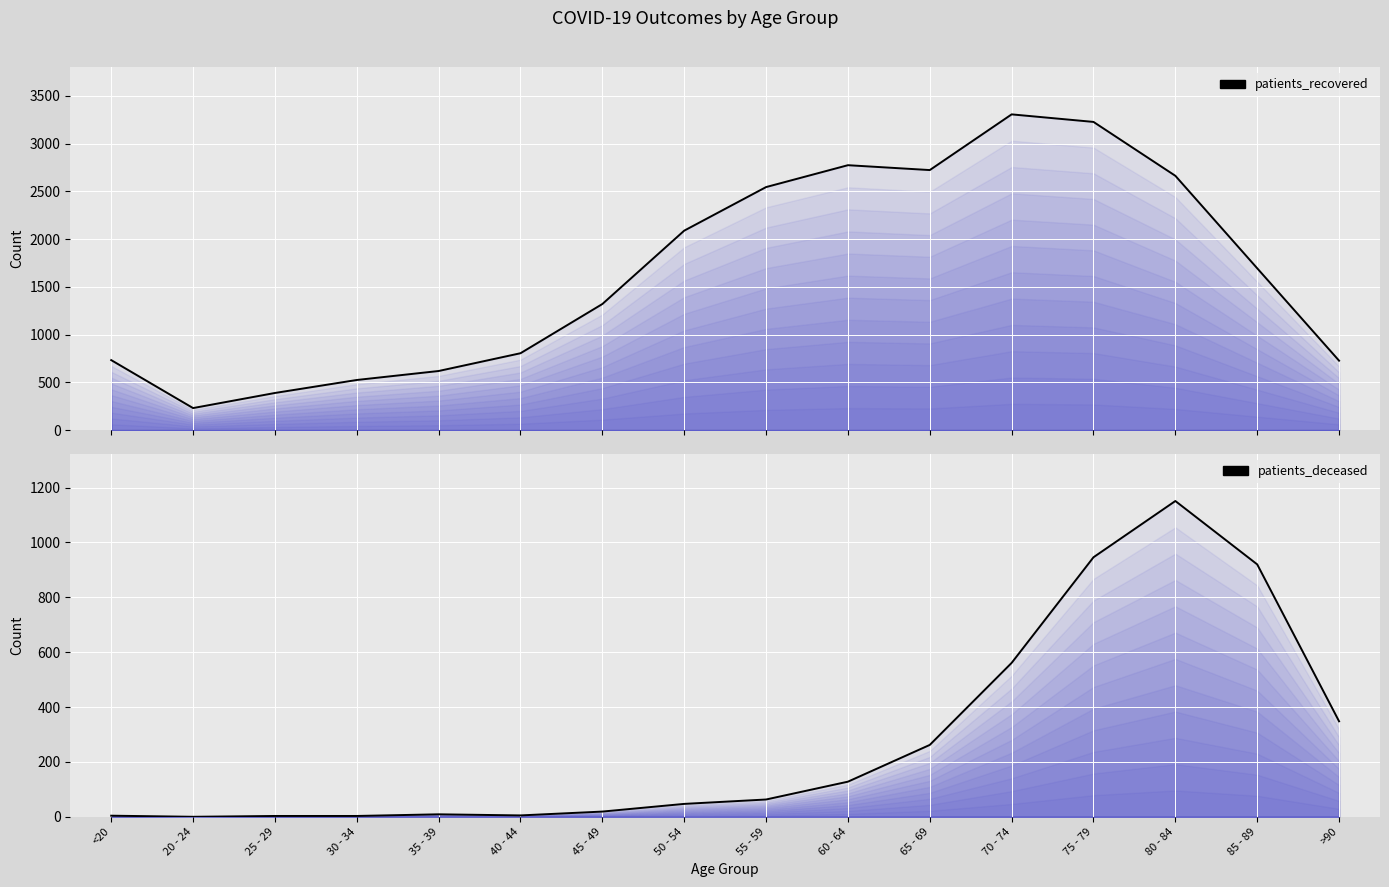

How many values in the patients_recovered (median) series exceed 1694?

7